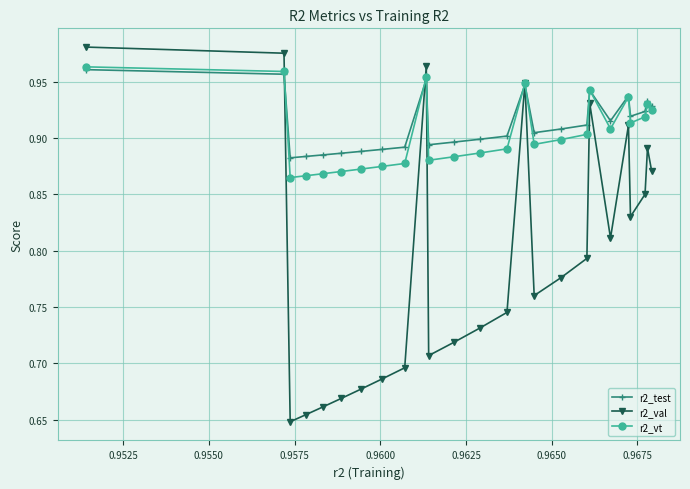

Which series has the widest spread of values?

r2_val